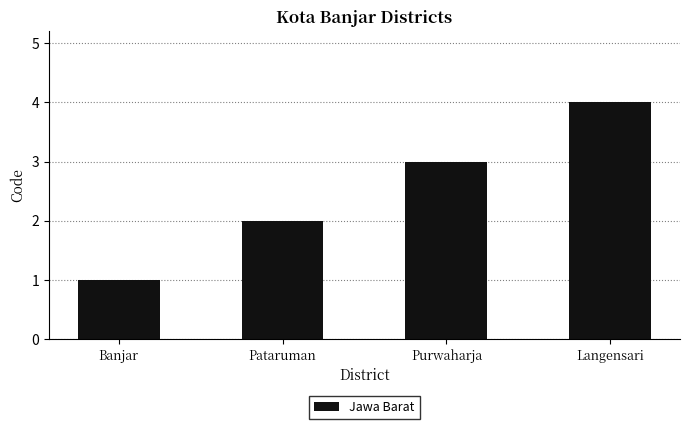

Read the value at Purwaharja.

3